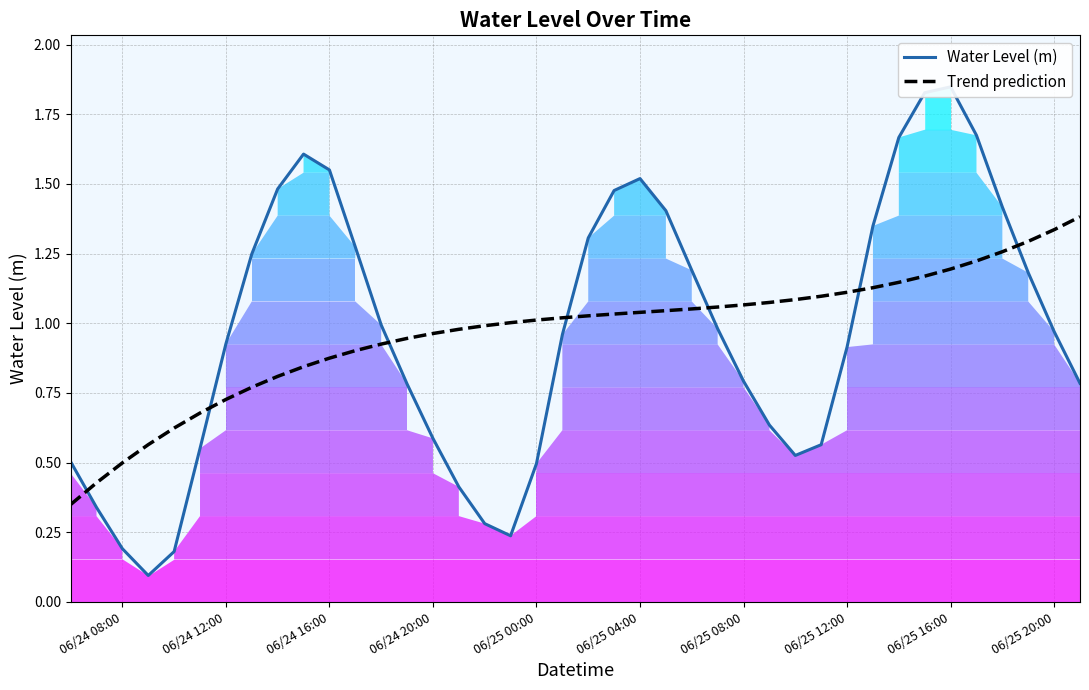

The Trend prediction series shows 1.7 at 06/24 20:00. True or false?

False